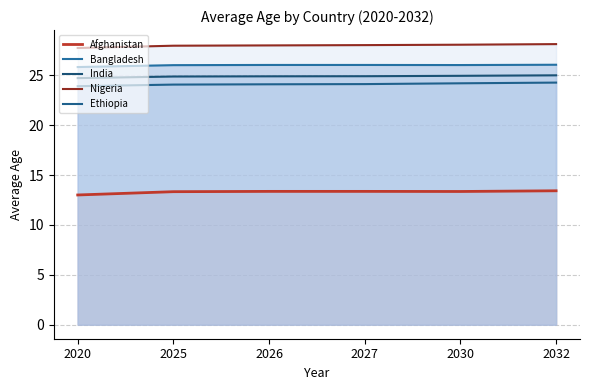

What is the average value of the India series?

24.9